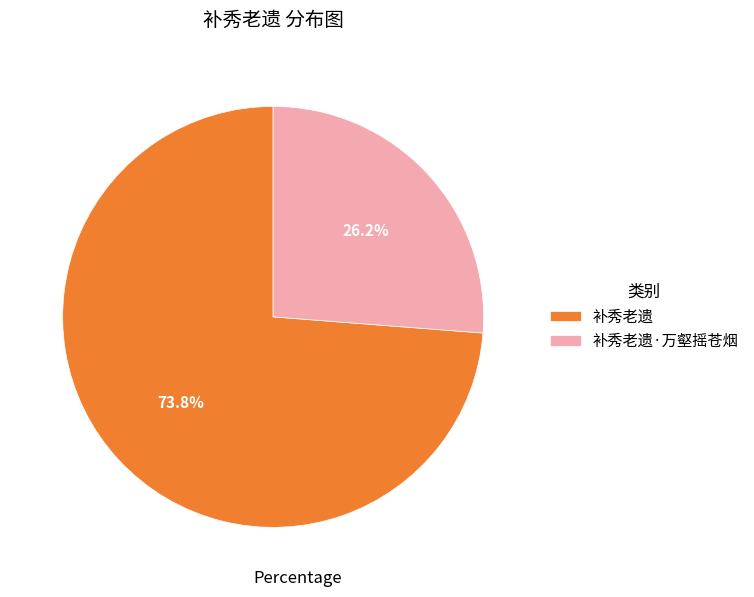

Which category has the smallest portion of the pie?

补秀老遗·万壑摇苍烟